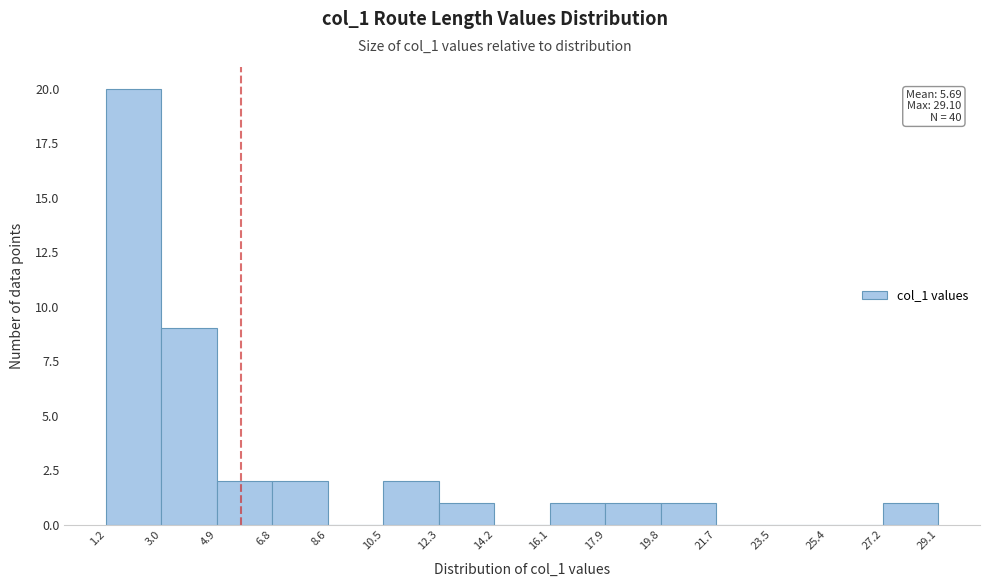

Over which range of the x-axis is the bar tallest?

1.2 to 3.0